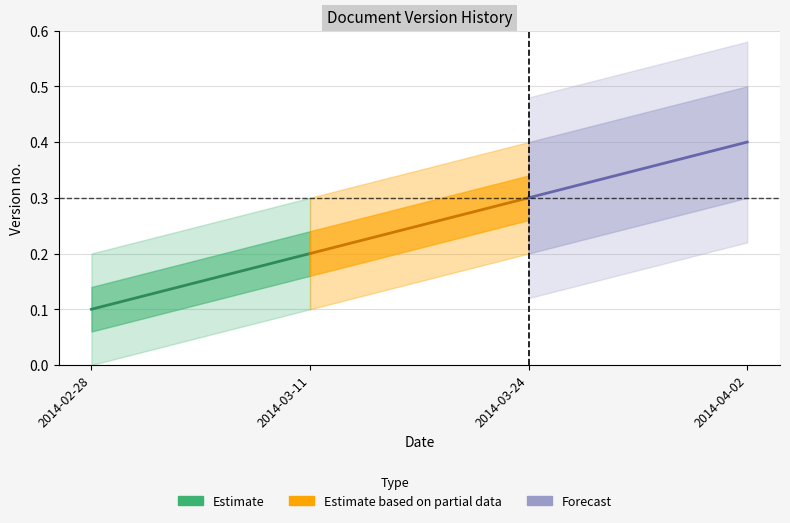

What are all the series names shown in the legend?

Estimate, Estimate based on partial data, Forecast